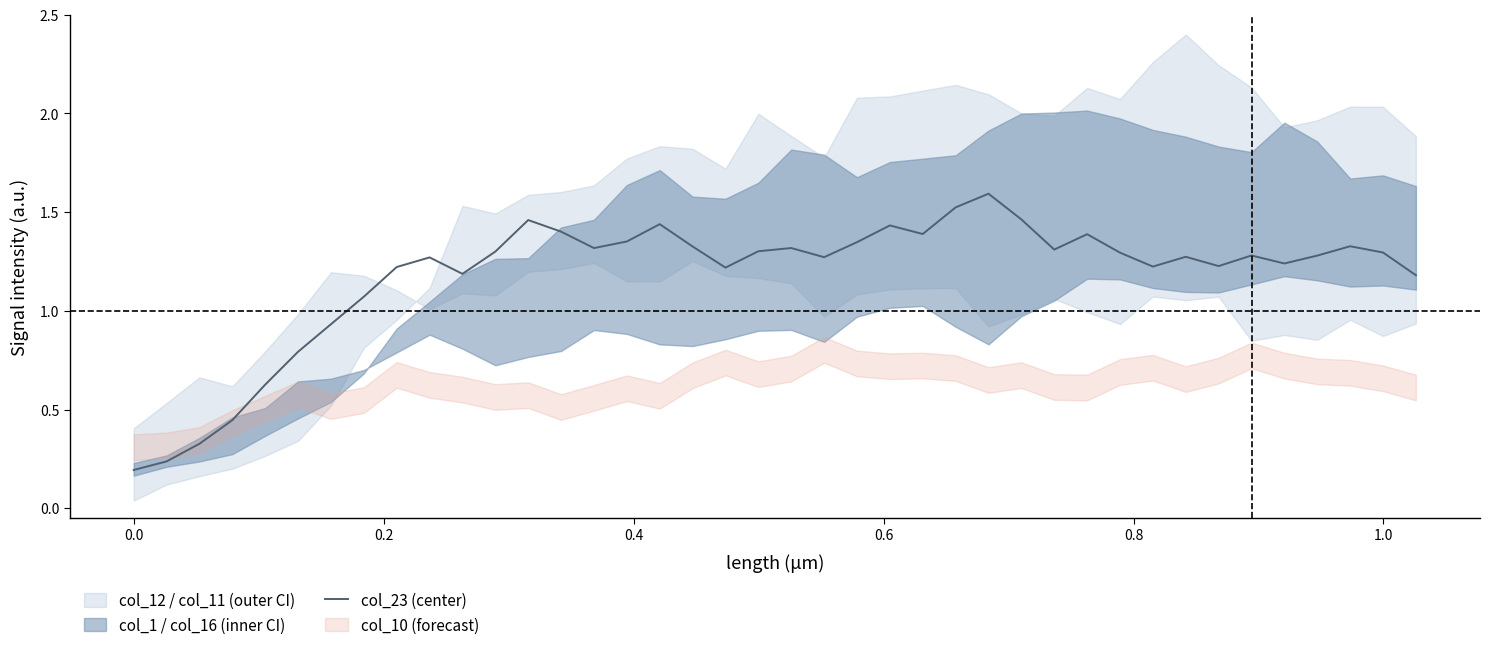

What is the highest value of the col_23 (center) series?

1.6